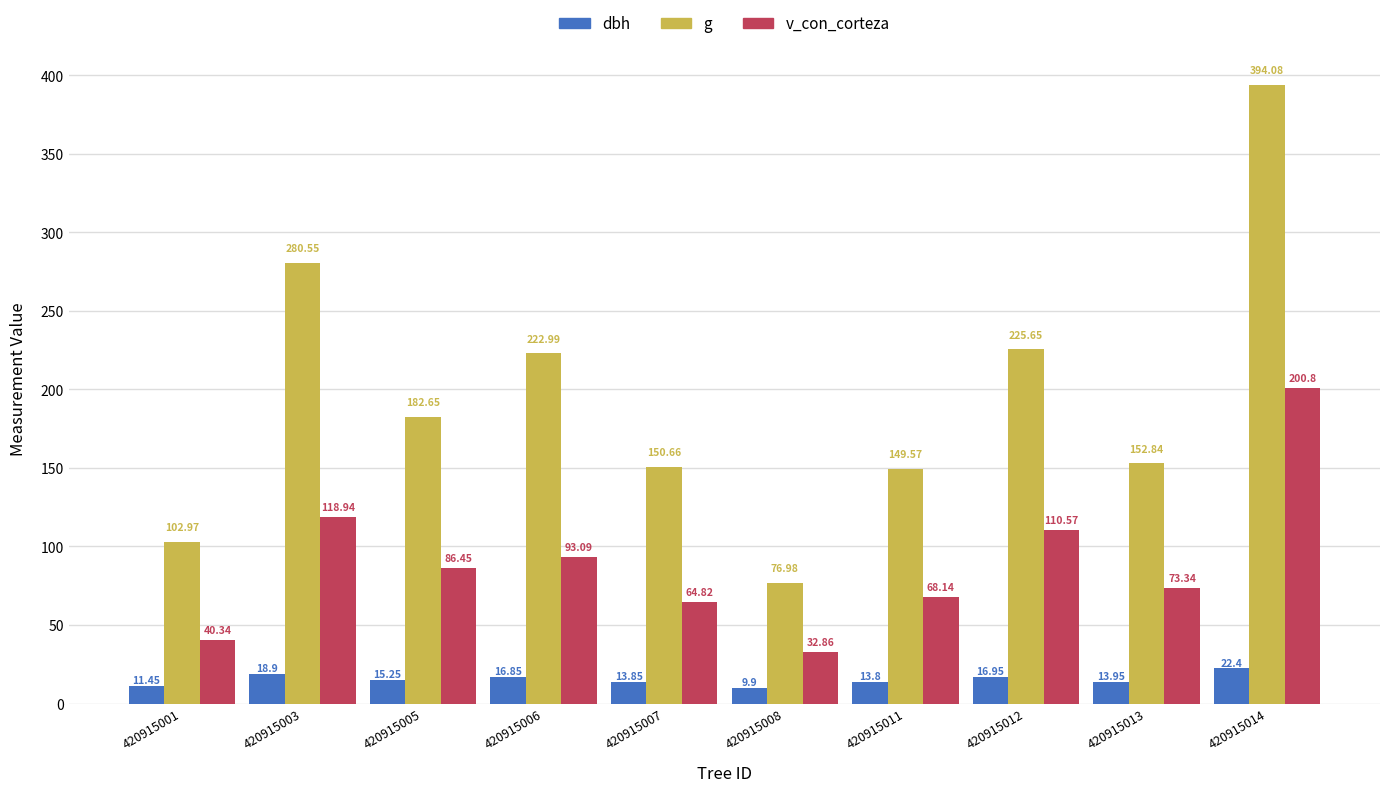

List the series in order of their peak value, highest first.

g, v_con_corteza, dbh